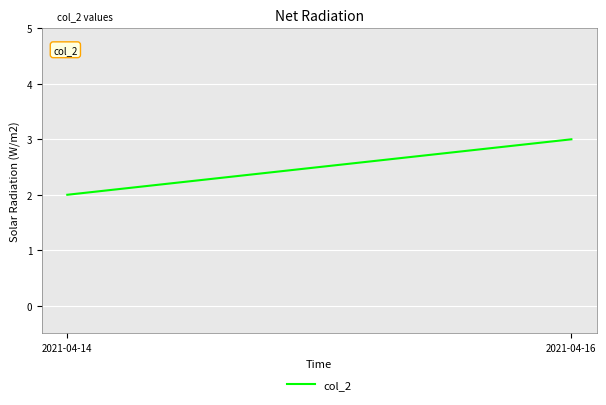

What is the change in value from 2021-04-14 to 2021-04-16?

+1